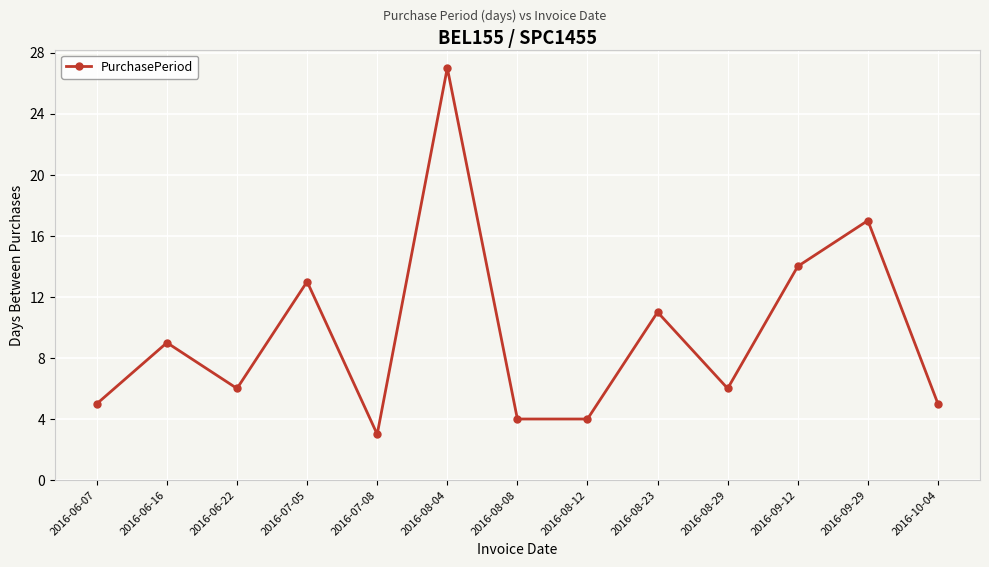

What is the greatest value displayed?

27